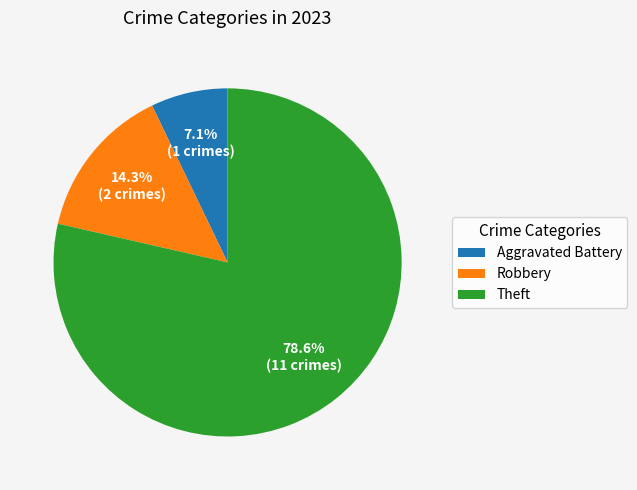

To the nearest percent, what portion does Robbery represent?

14%